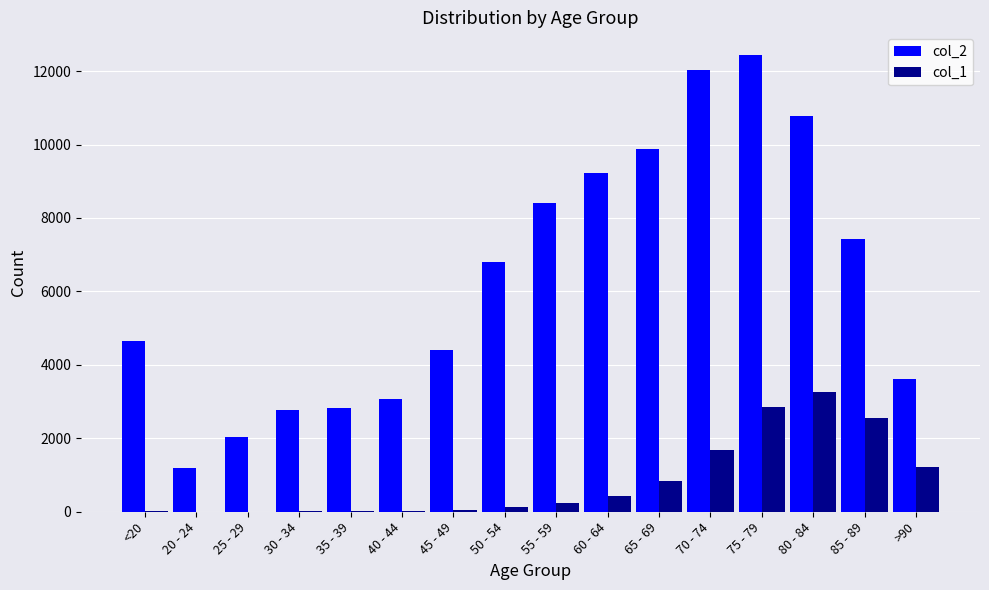

Which series has the largest total across all categories?

col_2